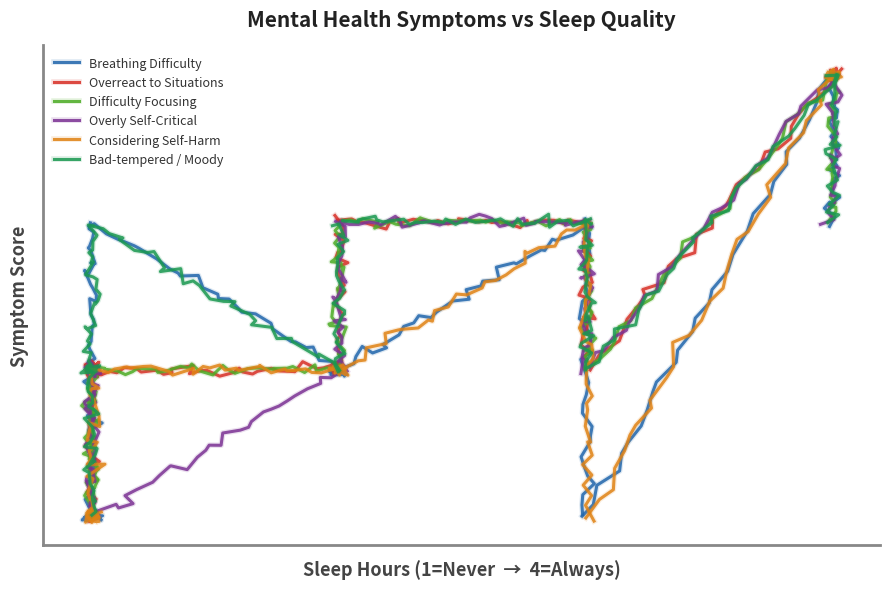

Reading left to right, list all the values displayed in this chart.

Breathing Difficulty: 1.0	1.0	1.0	1.0	1.0	1.0	1.0	1.0	1.0	1.0	1.0	1.0	1.0	1.0	1.0	1.0	1.0	1.0	1.0	1.0	1.0	1.0	1.0	1.0	1.0	1.0	1.0	1.0	1.0	1.0
Overreact to Situations: 1.0	1.0	1.1	1.1	1.1	1.2	1.2	1.2	1.2	1.3	1.4	1.4	1.4	1.5	1.5	1.5	1.5	1.6	1.7	1.6	1.7	1.7	1.8	1.8	1.8	1.8	1.9	1.9	2.0	2.0
Difficulty Focusing: 1.0	1.0	1.1	1.1	1.2	1.2	1.2	1.2	1.3	1.3	1.4	1.4	1.4	1.4	1.5	1.5	1.6	1.6	1.7	1.6	1.7	1.7	1.8	1.8	1.8	1.9	1.9	1.9	2.0	2.0
Overly Self-Critical: 1.0	1.0	1.1	1.1	1.1	1.2	1.2	1.2	1.3	1.4	1.4	1.4	1.4	1.4	1.5	1.5	1.5	1.6	1.6	1.7	1.7	1.7	1.8	1.8	1.8	1.8	1.9	1.9	2.0	2.1
Considering Self-Harm: 1.0	1.0	1.0	1.0	1.0	1.0	1.0	1.0	1.0	1.0	1.0	1.0	1.0	1.0	1.0	1.0	1.0	1.0	1.0	1.0	1.0	1.0	1.0	1.0	1.0	1.0	1.0	1.0	1.0	1.0
Bad-tempered / Moody: 1.0	1.0	1.1	1.1	1.1	1.1	1.2	1.2	1.3	1.3	1.4	1.4	1.4	1.5	1.5	1.5	1.6	1.6	1.6	1.7	1.7	1.7	1.7	1.8	1.8	1.8	1.9	1.9	2.0	2.0